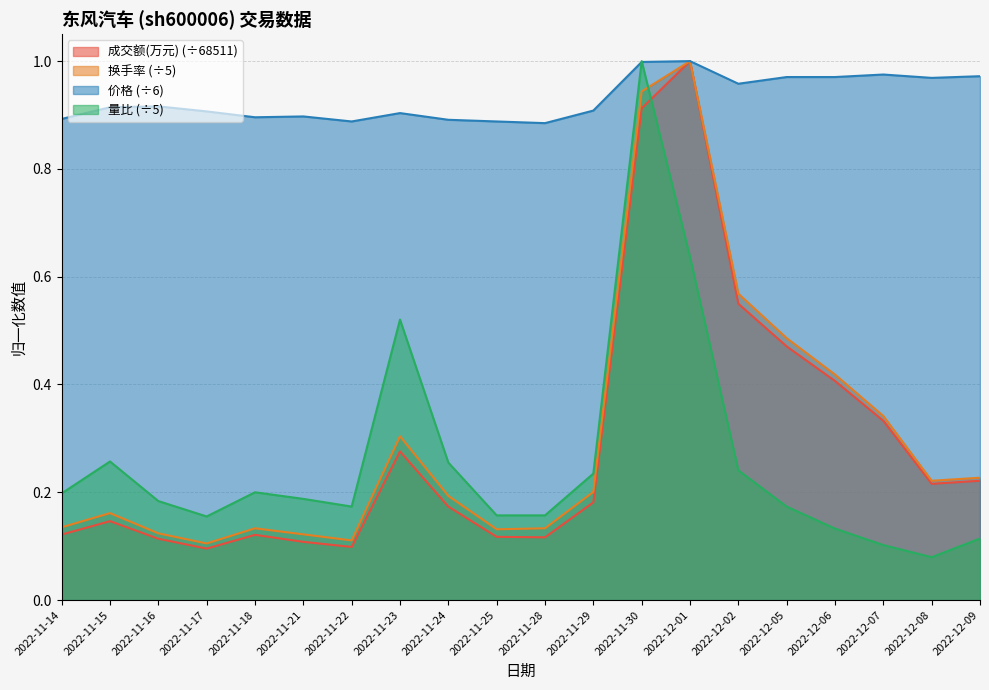

Between 2022-11-24 and 2022-12-01, which series saw the biggest shift?

成交额(万元) (÷68511)